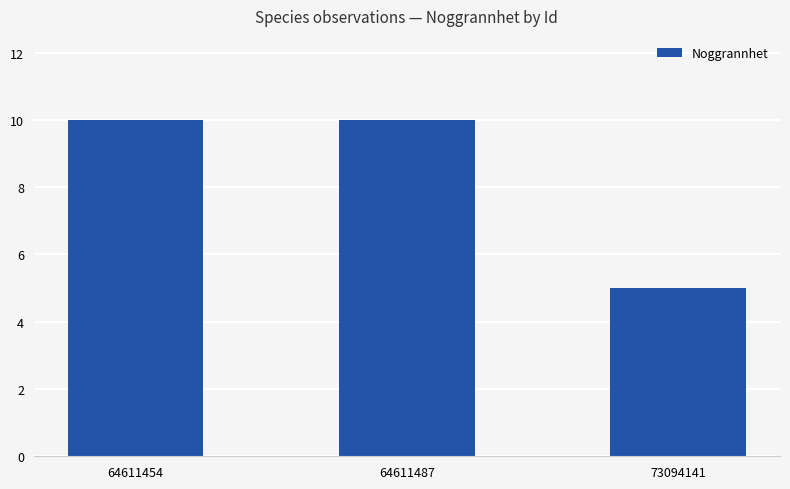

Reading right to left, extract all data points from this chart.

5	10	10